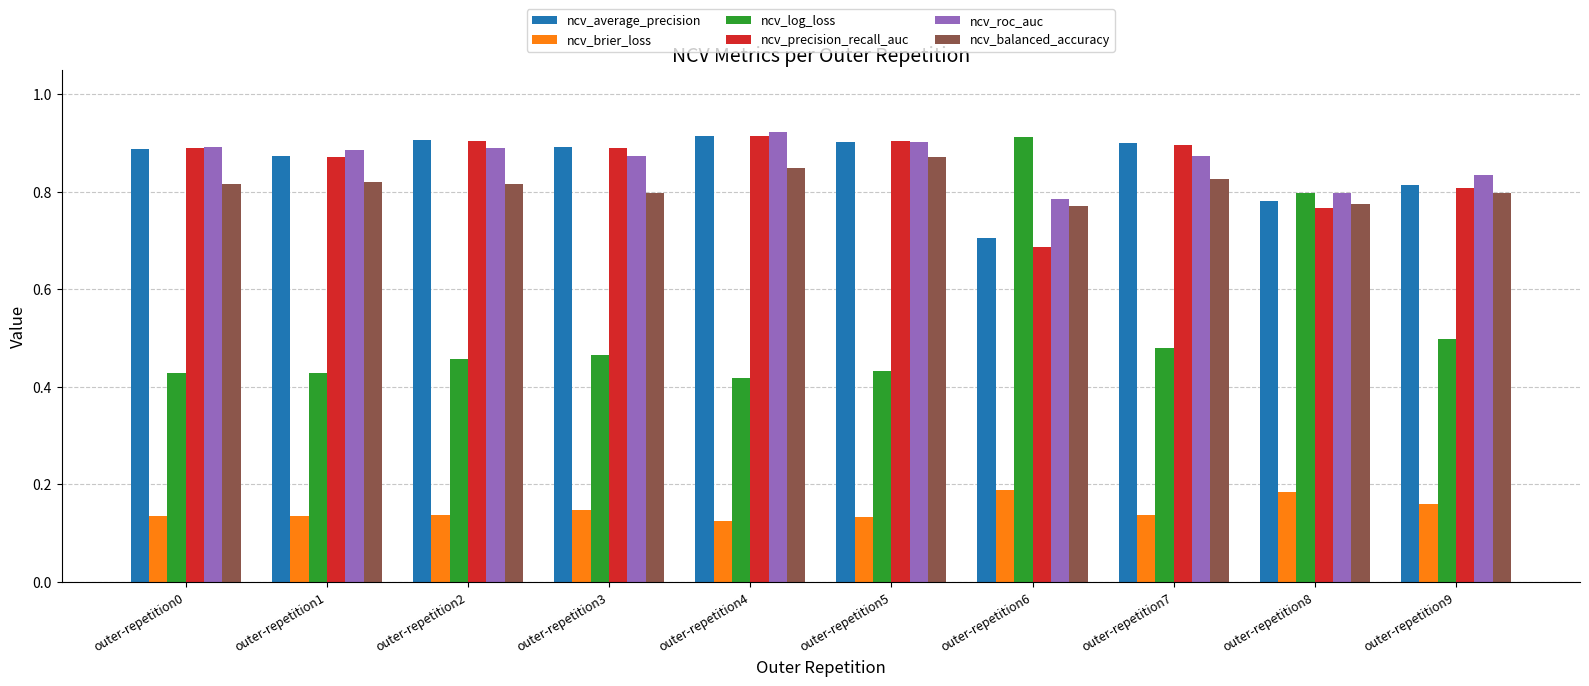

Count the ncv_log_loss values in the range 0 to 1.

10